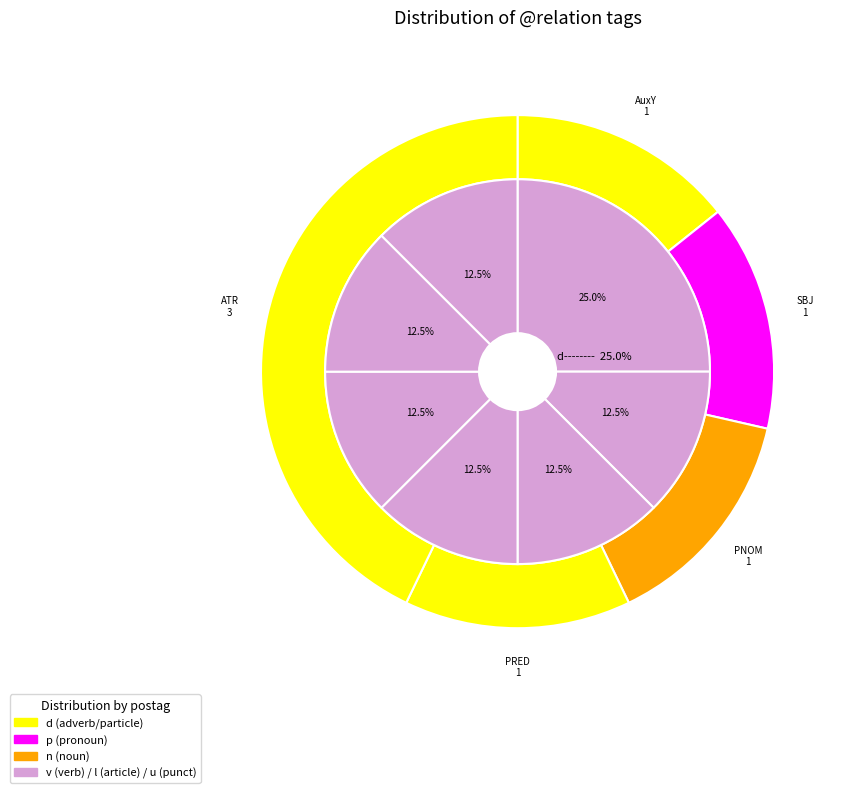

To the nearest percent, what portion does SBJ represent?

14%